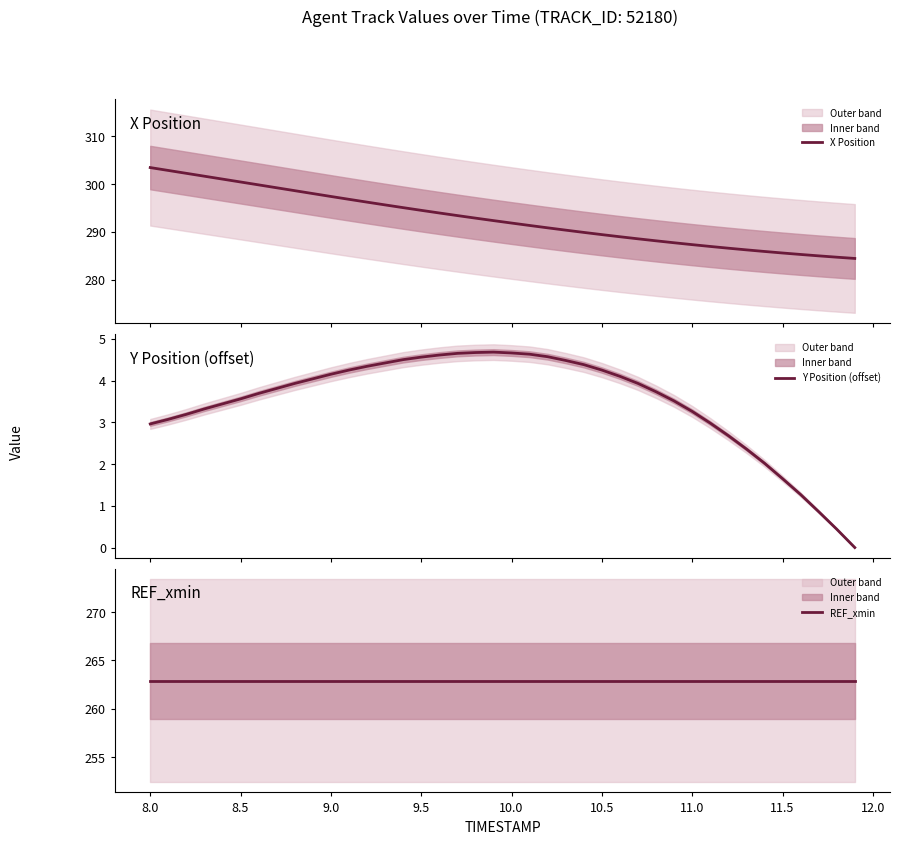

Reading left to right, what are all the values shown in this chart?

X Position: 303.4	302.8	302.2	301.6	301.0	300.4	299.8	299.2	298.6	298.0	297.4	296.8	296.2	295.6	295.0	294.5	293.9	293.4	292.9	292.3	291.8	291.3	290.8	290.3	289.9	289.4	288.9	288.5	288.1	287.7	287.3	286.9	286.6	286.2	285.9	285.5	285.2	285.0	284.7	284.4
Y Position (offset): 3.0	3.1	3.2	3.3	3.4	3.6	3.7	3.8	3.9	4.0	4.2	4.2	4.3	4.4	4.5	4.6	4.6	4.7	4.7	4.7	4.7	4.6	4.6	4.5	4.4	4.2	4.1	3.9	3.7	3.5	3.3	3.0	2.7	2.4	2.0	1.7	1.3	0.9	0.4	0.0
REF_xmin: 262.9	262.9	262.9	262.9	262.9	262.9	262.9	262.9	262.9	262.9	262.9	262.9	262.9	262.9	262.9	262.9	262.9	262.9	262.9	262.9	262.9	262.9	262.9	262.9	262.9	262.9	262.9	262.9	262.9	262.9	262.9	262.9	262.9	262.9	262.9	262.9	262.9	262.9	262.9	262.9